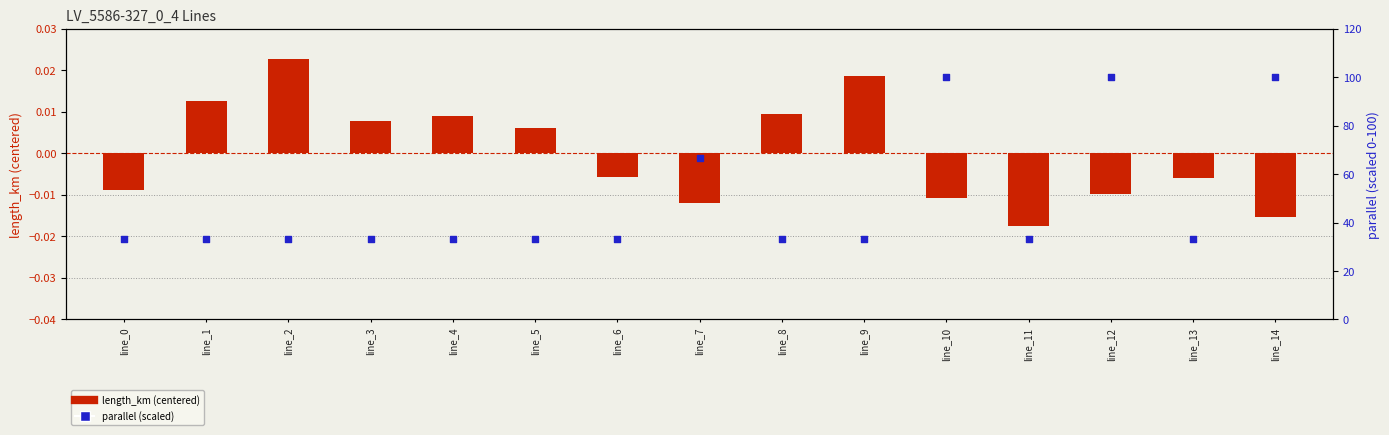

What are all the series names shown in the legend?

length_km (centered), parallel (scaled)